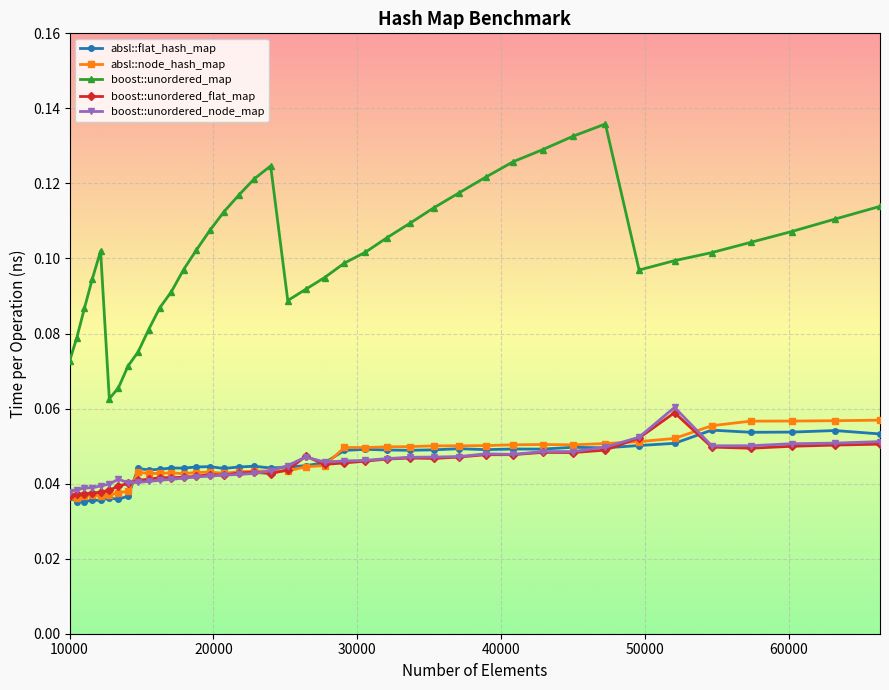

At how many categories does at least one series exceed 0?

40